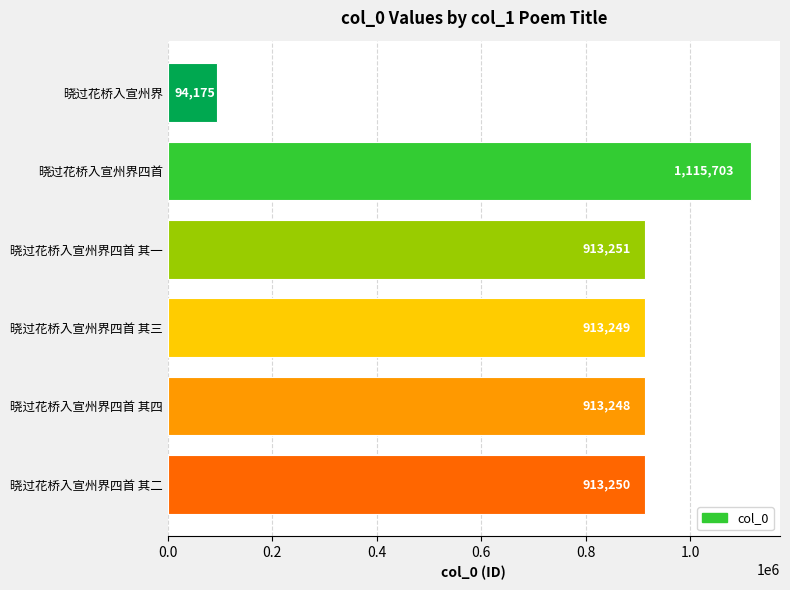

What is the change in value from 晓过花桥入宣州界四首 to 晓过花桥入宣州界四首 其一?

-202452